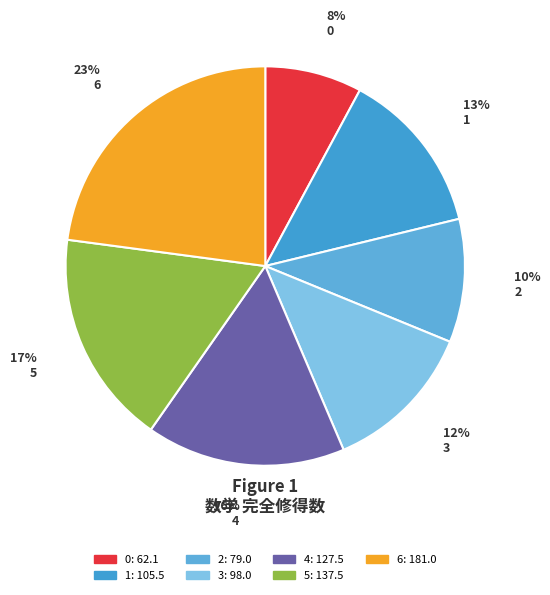

What percentage is the 4 slice, to the nearest percent?

16%